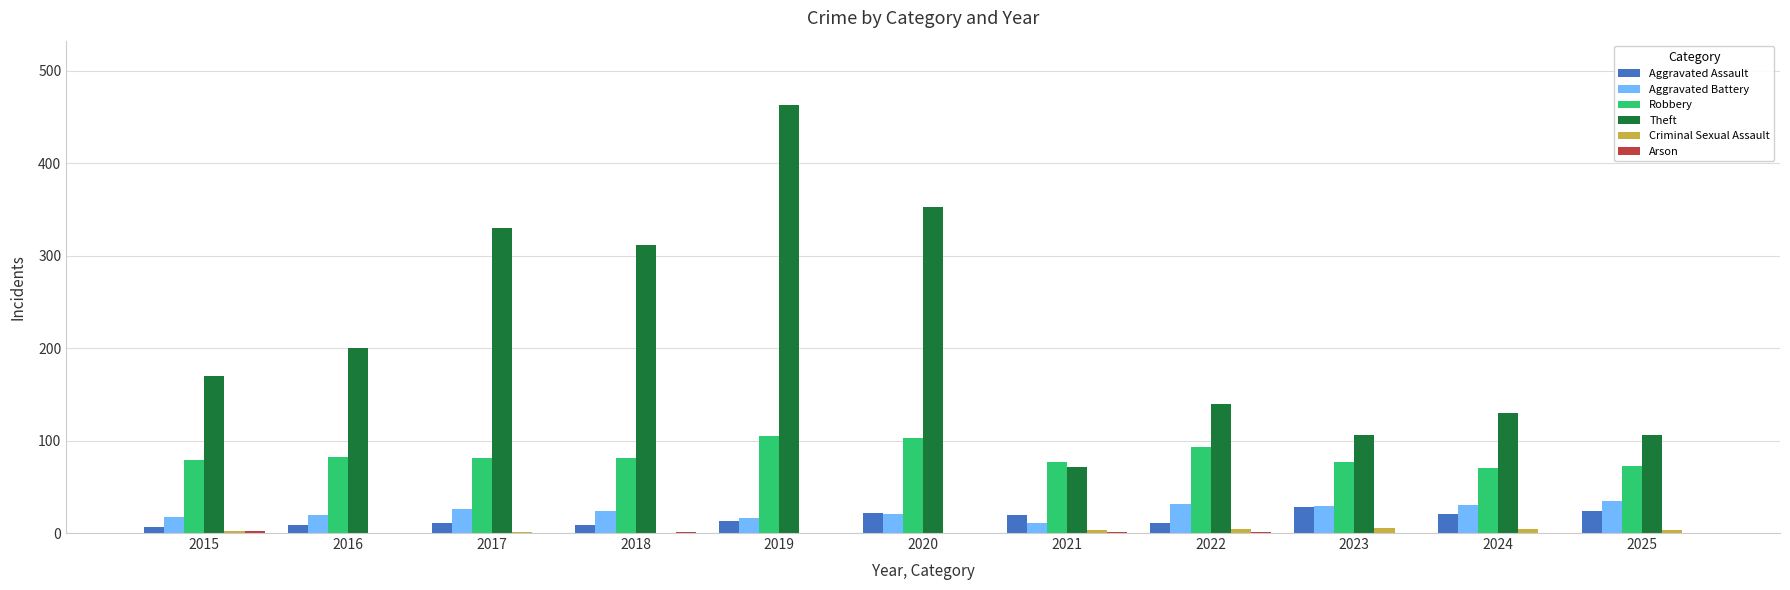

Which series changed the most between 2020 and 2023?

Theft